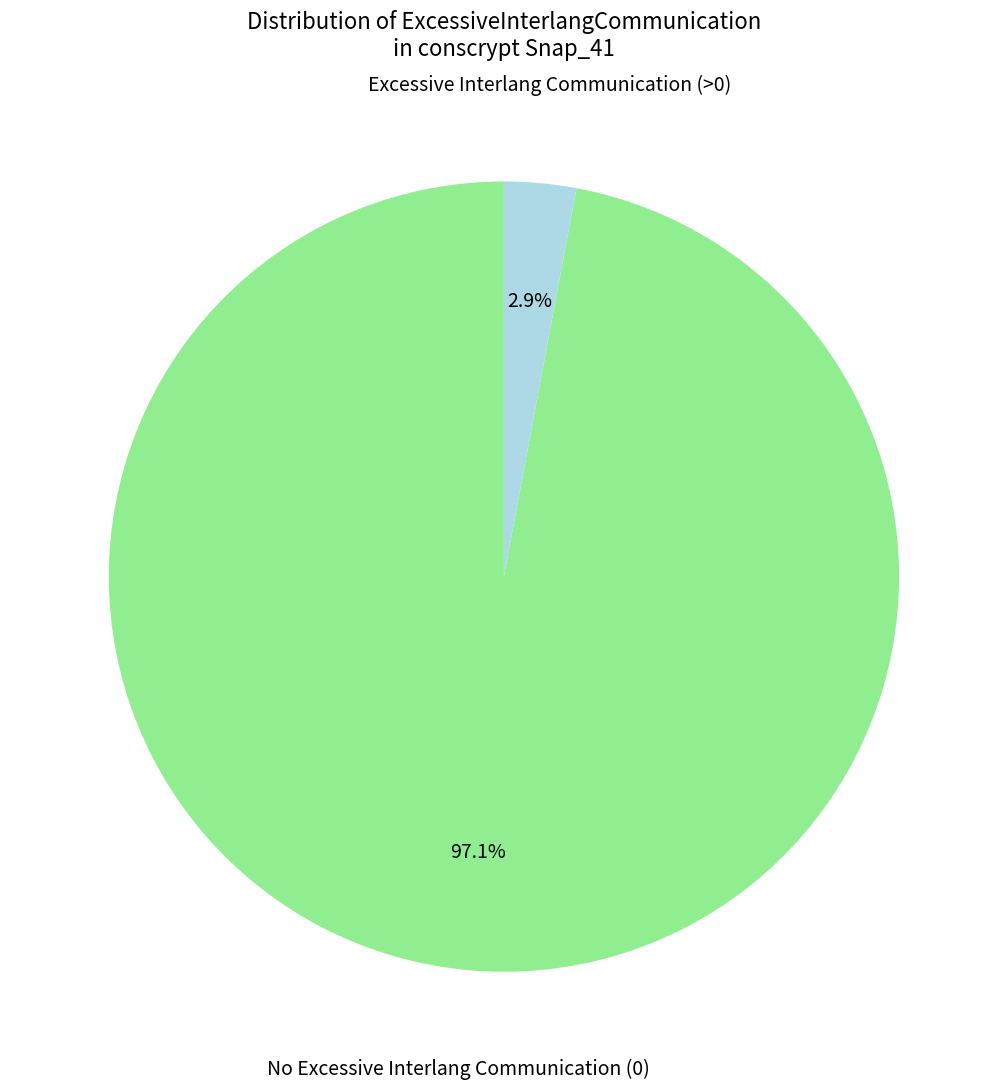

Is there any slice that represents more than half of the pie?

Yes